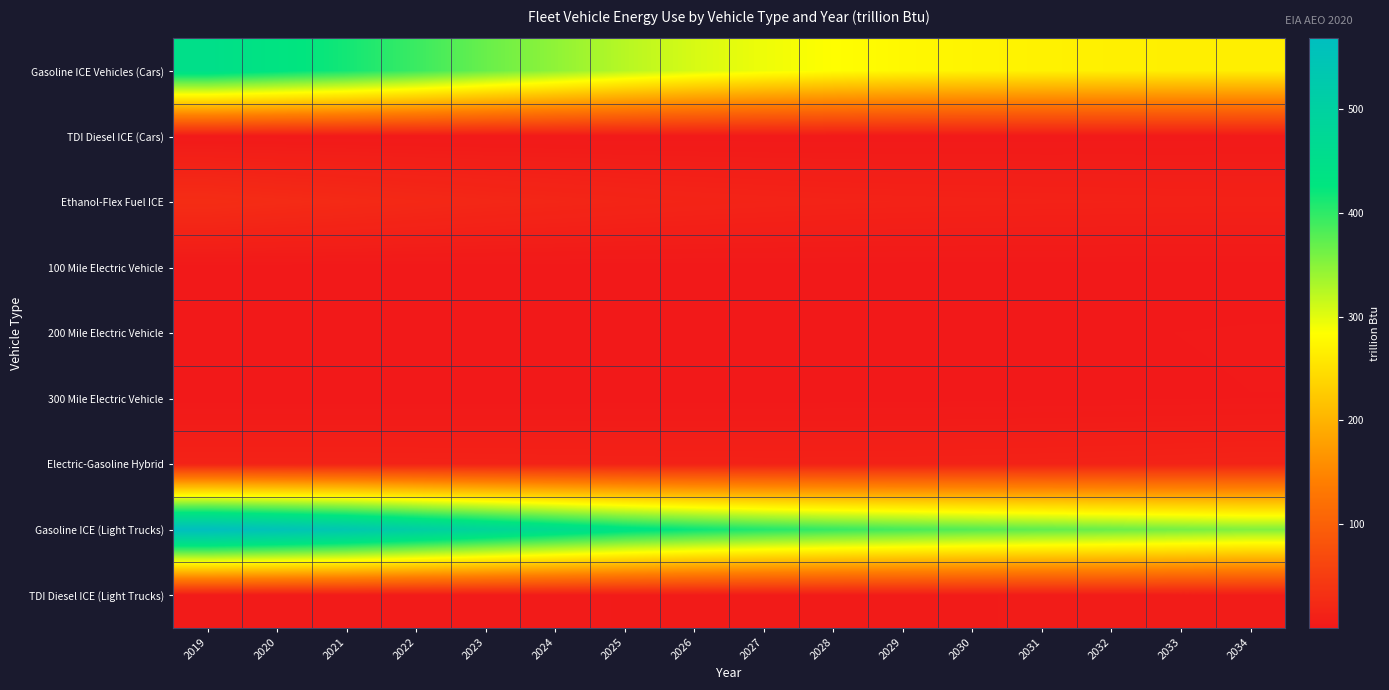

Which series has the widest spread of values?

Gasoline ICE (Light Trucks)